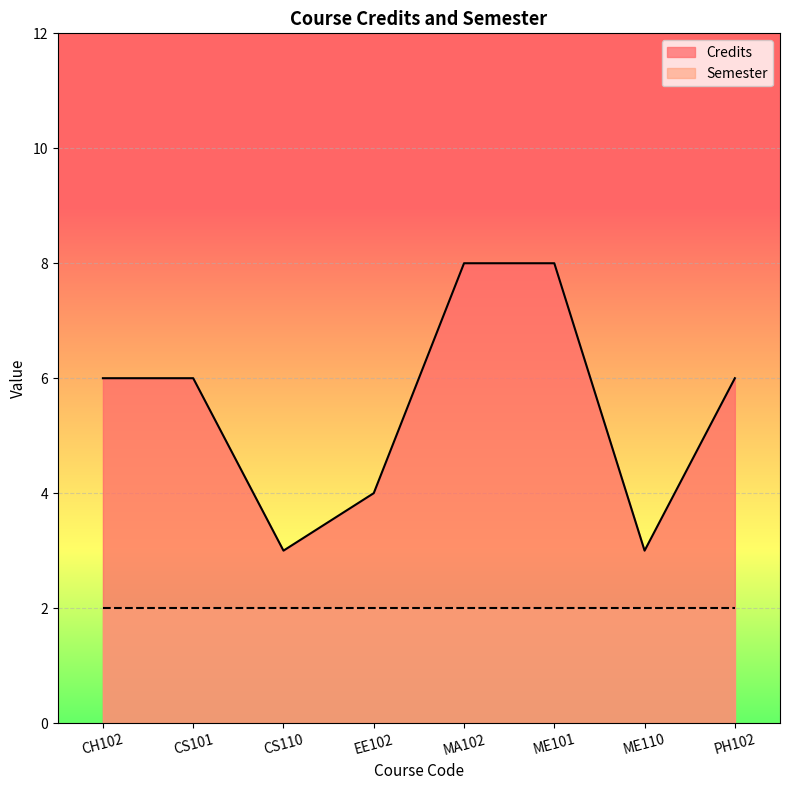

At which label is the value closest to 5?

CH102